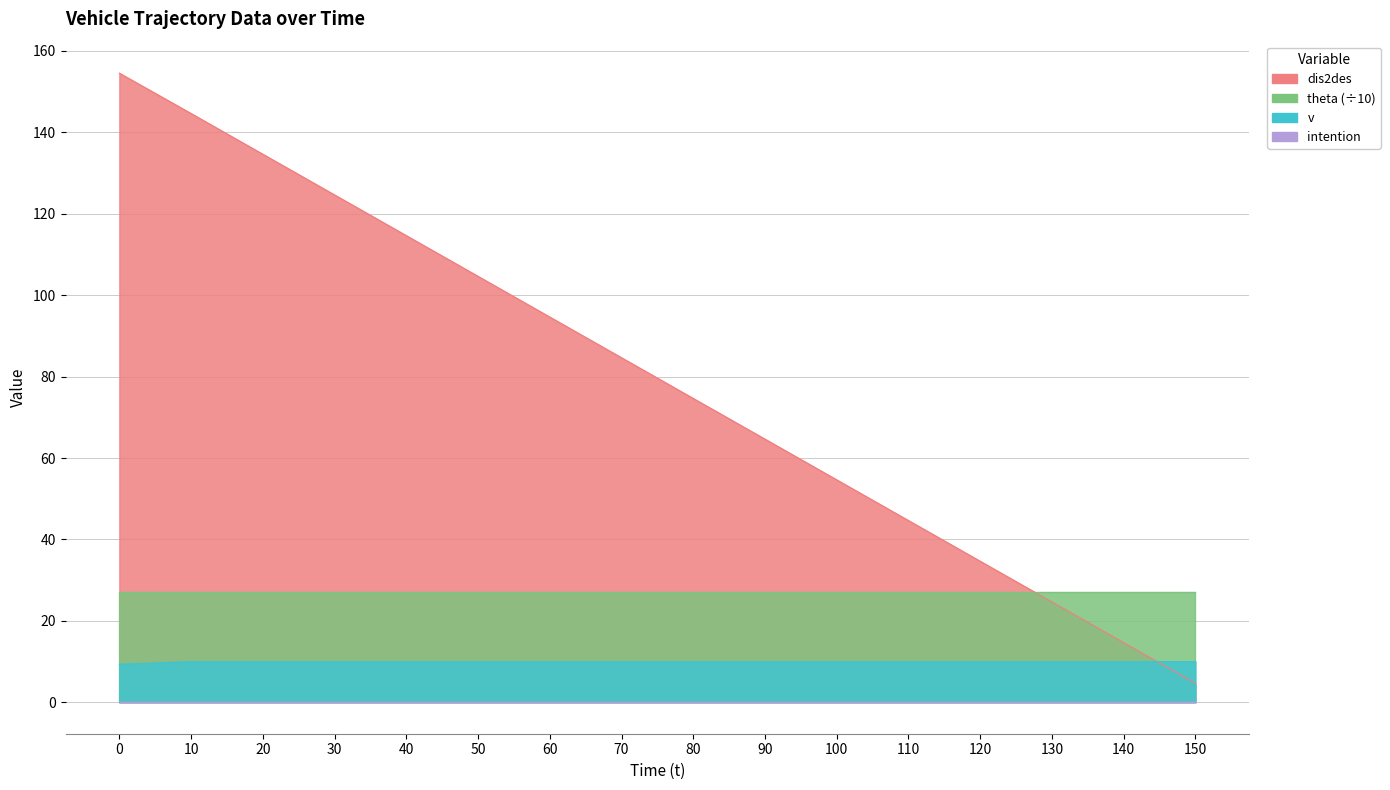

Between 60 and 70, which series saw the biggest shift?

dis2des